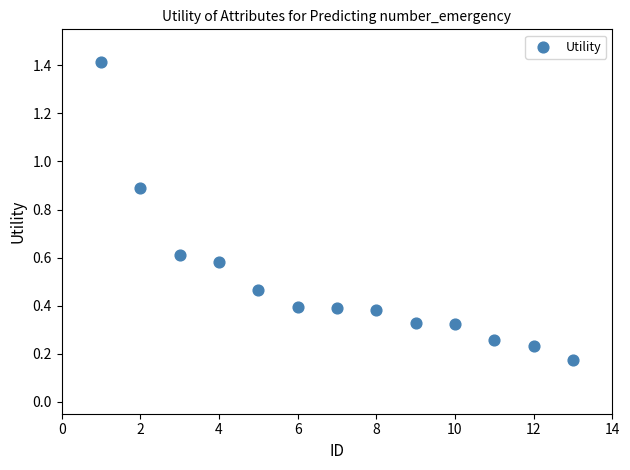

What is the range of Y values (max minus min)?

1.2